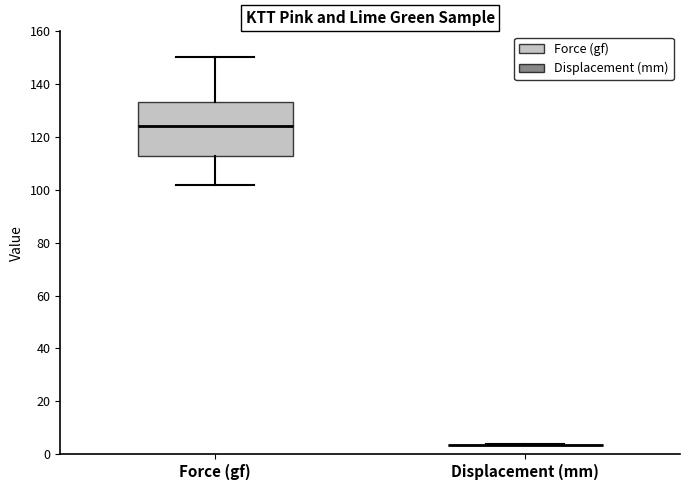

Comparing the boxes themselves (not the whiskers), which one is the tallest?

Force (gf)